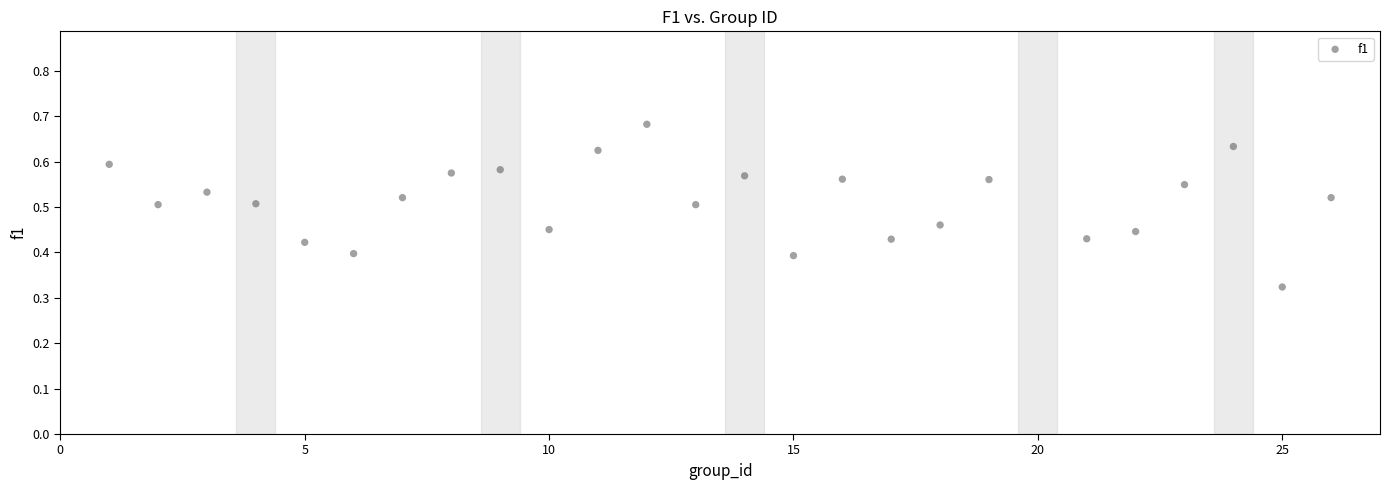

What is the range of X values (max minus min)?

25.0